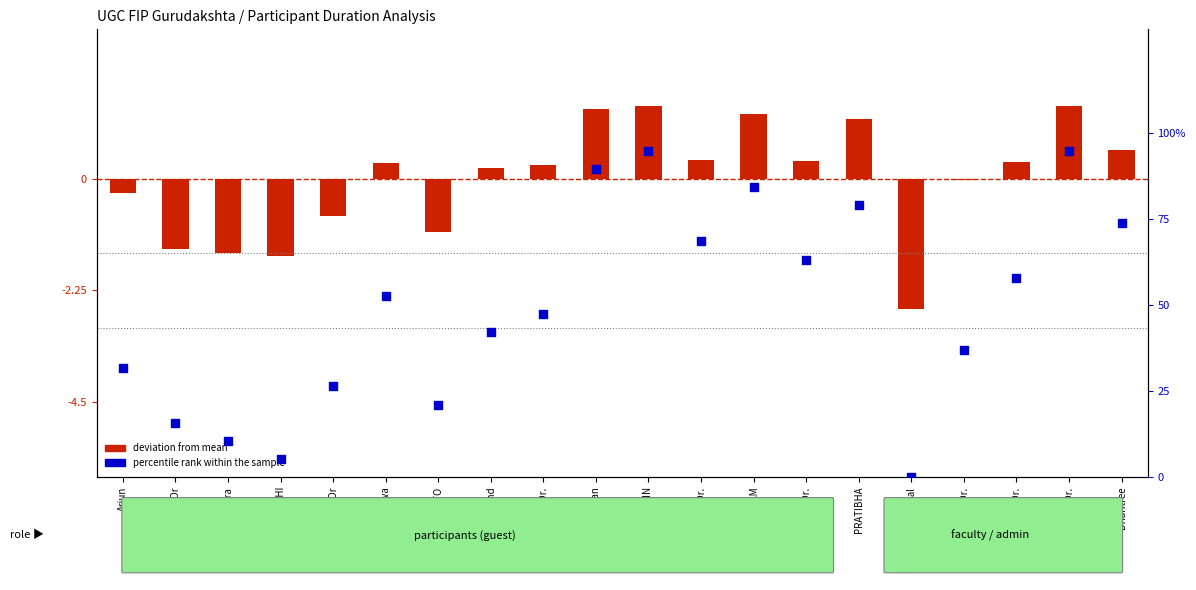

Which series has the largest total across all categories?

percentile rank within sample